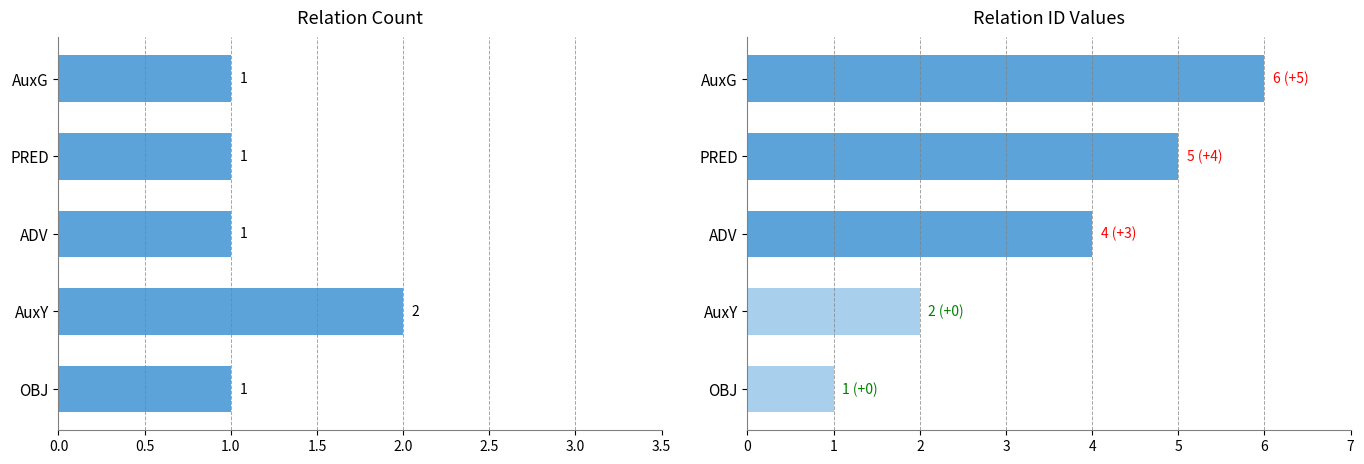

The Count series shows 1 at ADV. True or false?

False